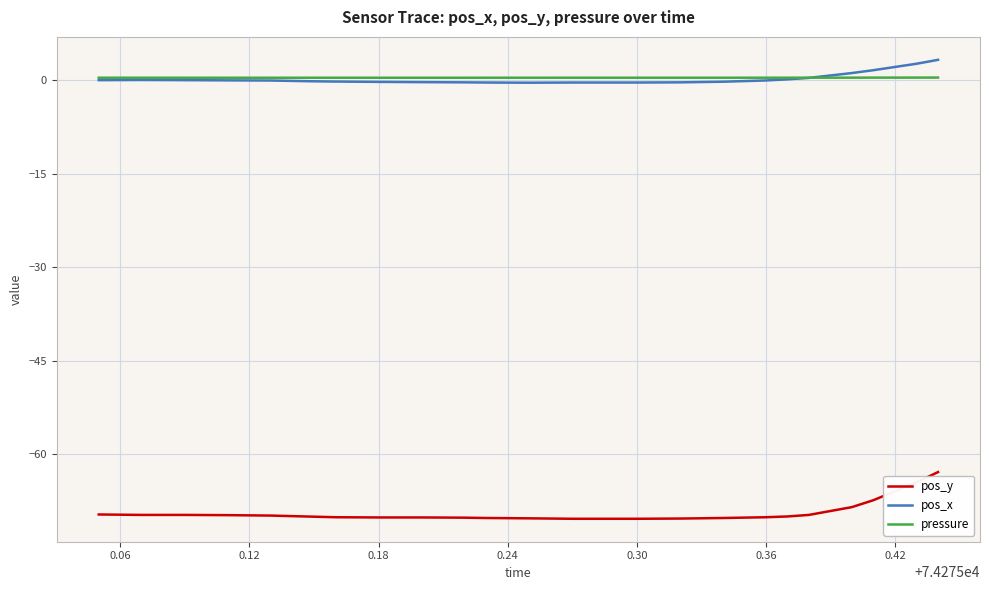

Which series has the widest spread of values?

pos_y